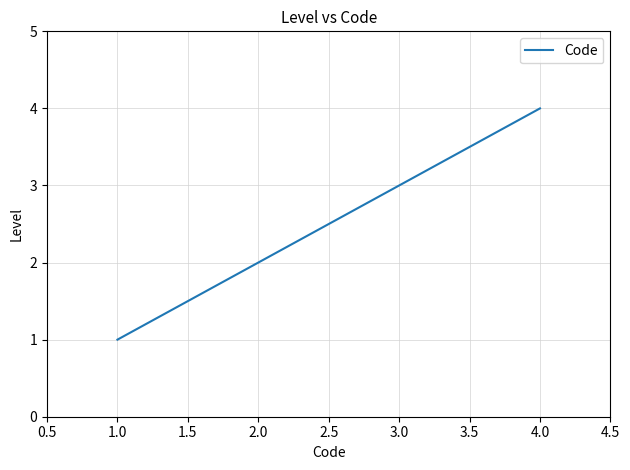

True or false: the data has more than 2 interior local peaks.

False